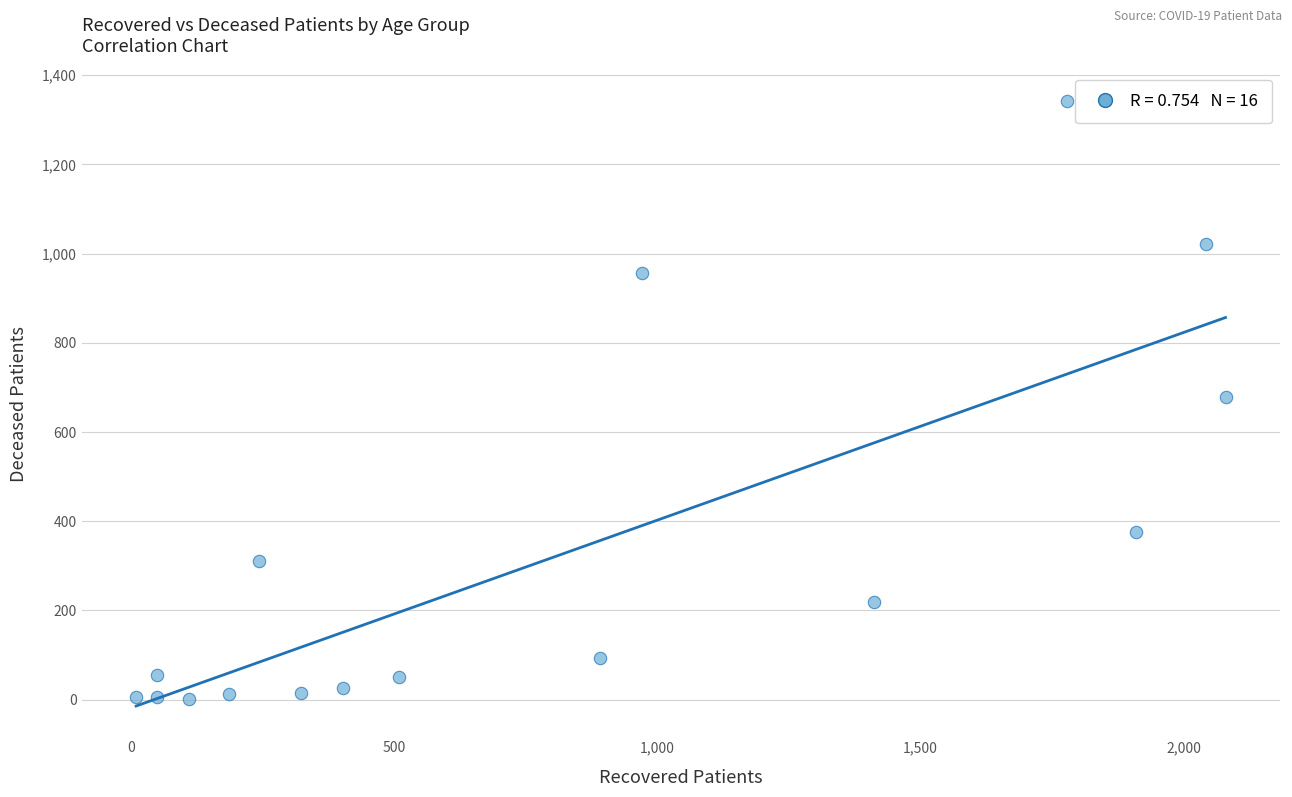

What is the range of Y values (max minus min)?

1340